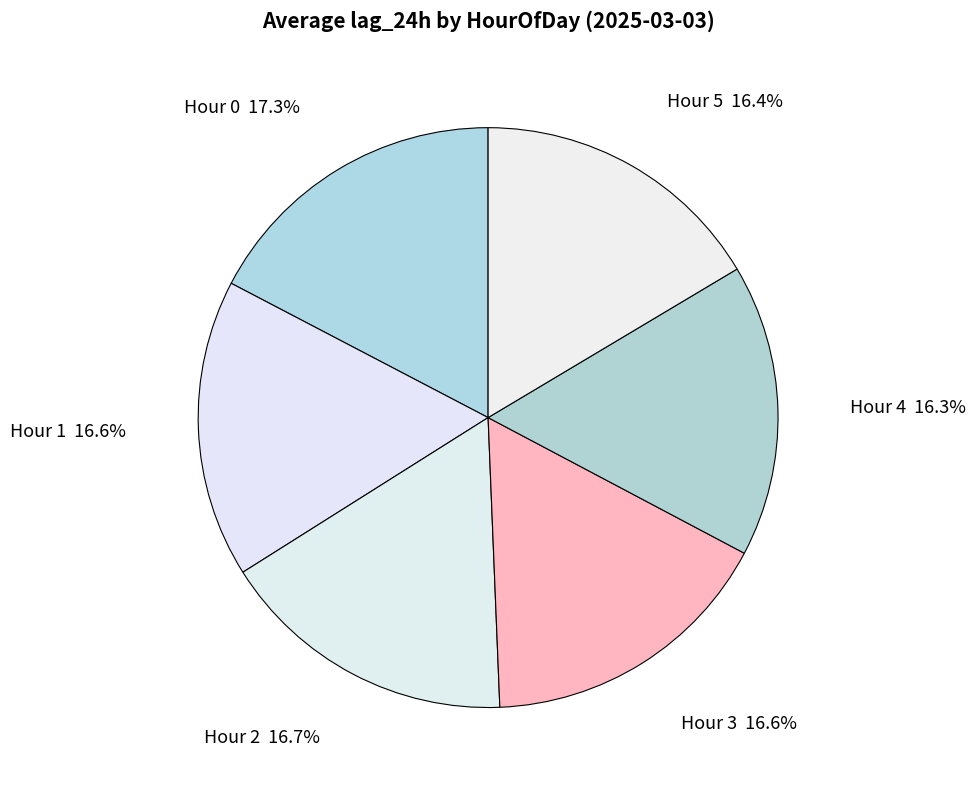

Is there a majority slice in this chart?

No